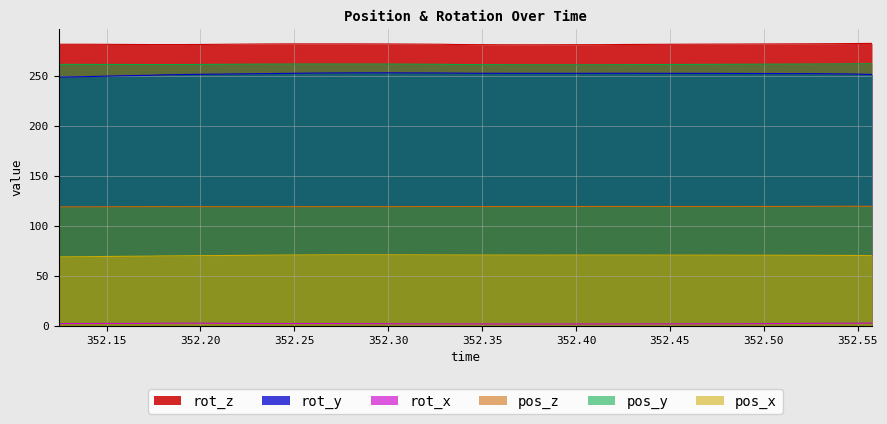

What is the maximum value shown in the chart?

283.0